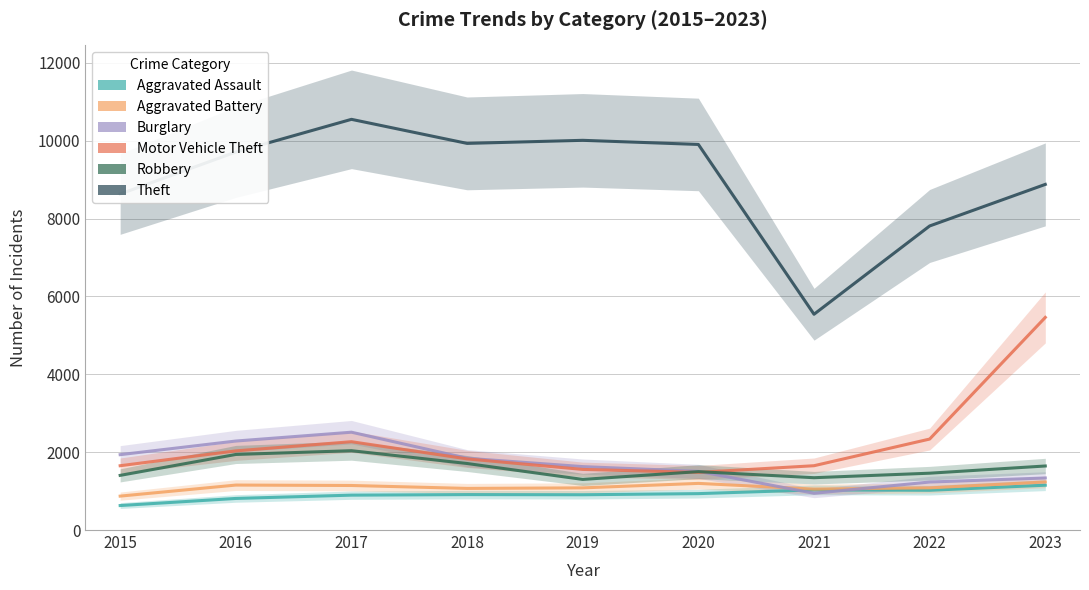

What is the sum of all Aggravated Battery values?

9889